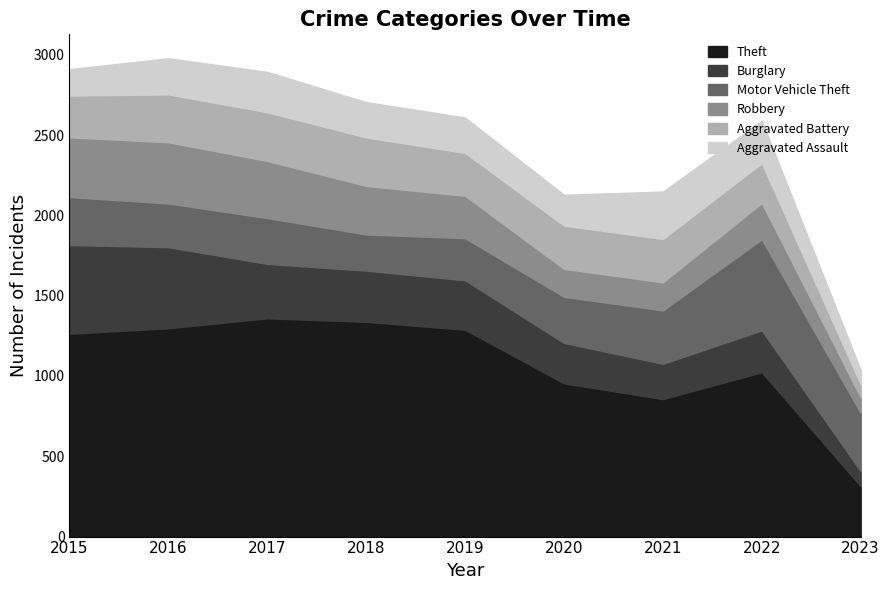

True or false: Aggravated Battery and Theft cross at least once.

False